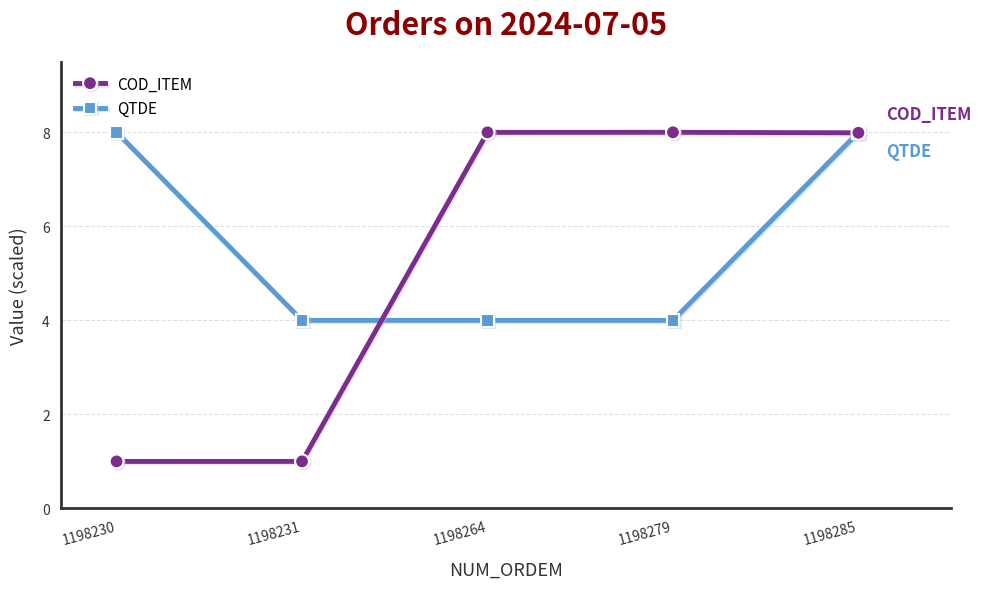

Reading left to right, what are all the values shown in this chart?

COD_ITEM: 1.0	1.0	8.0	8.0	8.0
QTDE: 8.0	4.0	4.0	4.0	8.0